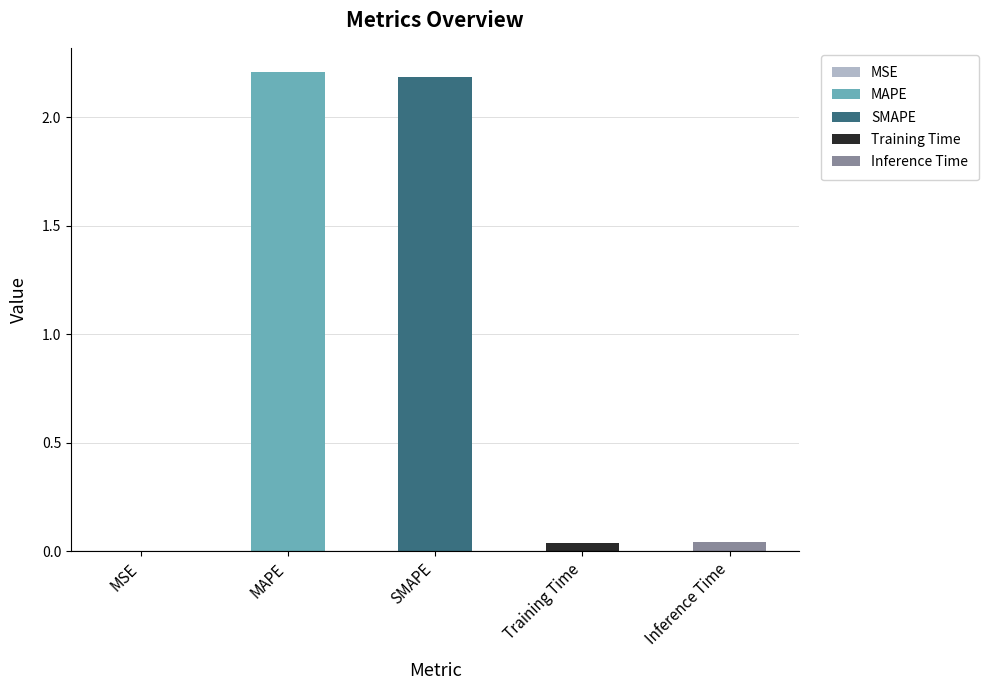

Read the value at MAPE.

2.2